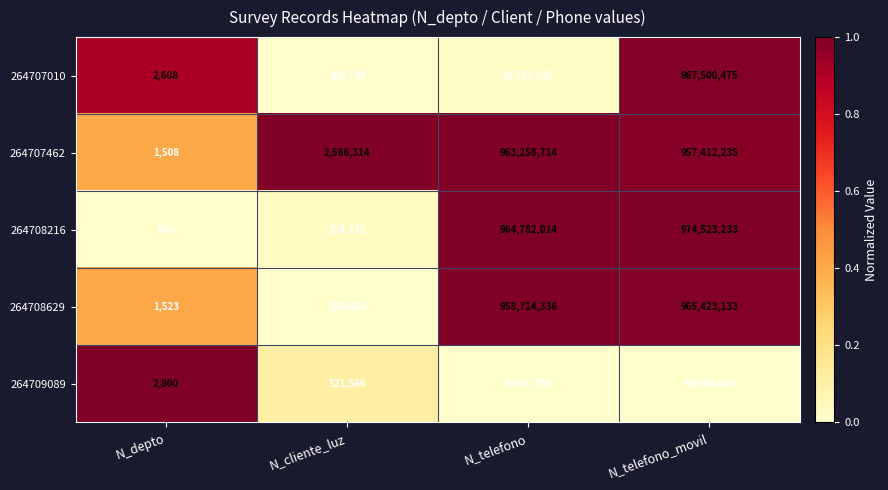

Which category has the lowest value across all series?

N_depto